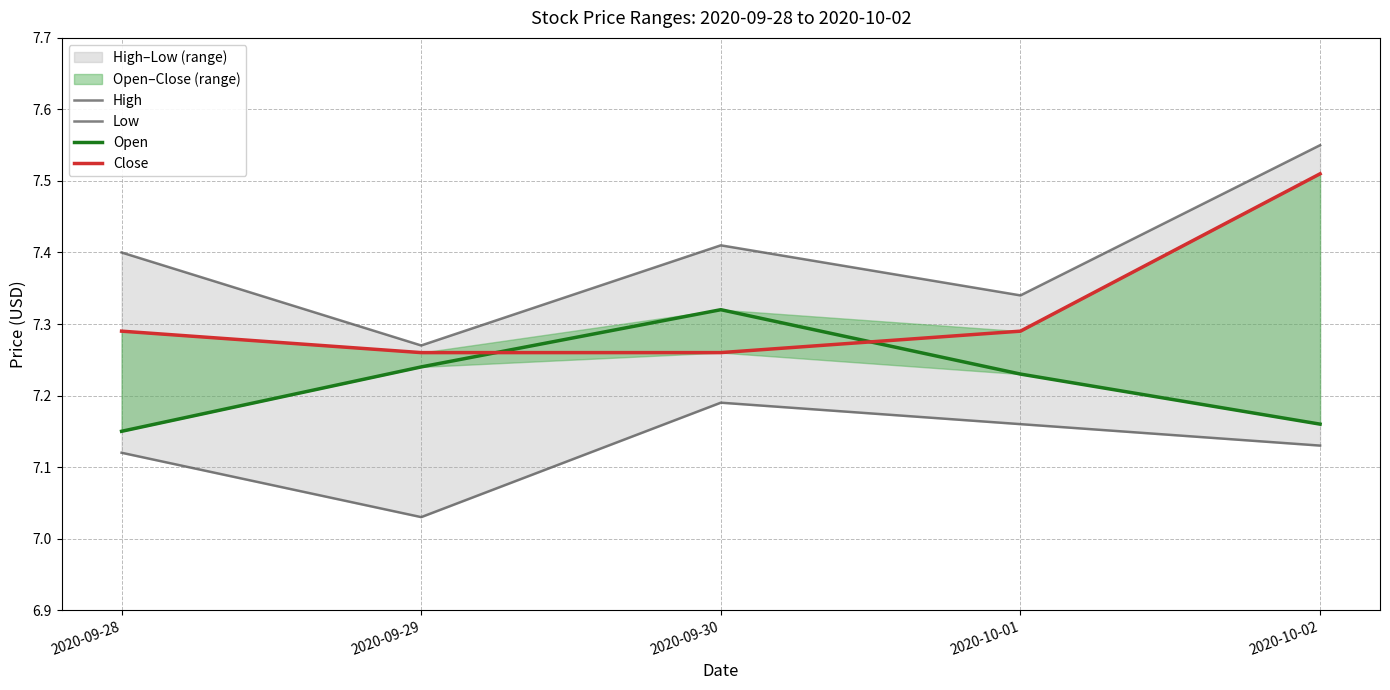

What position from the right is 2020-10-02?

1